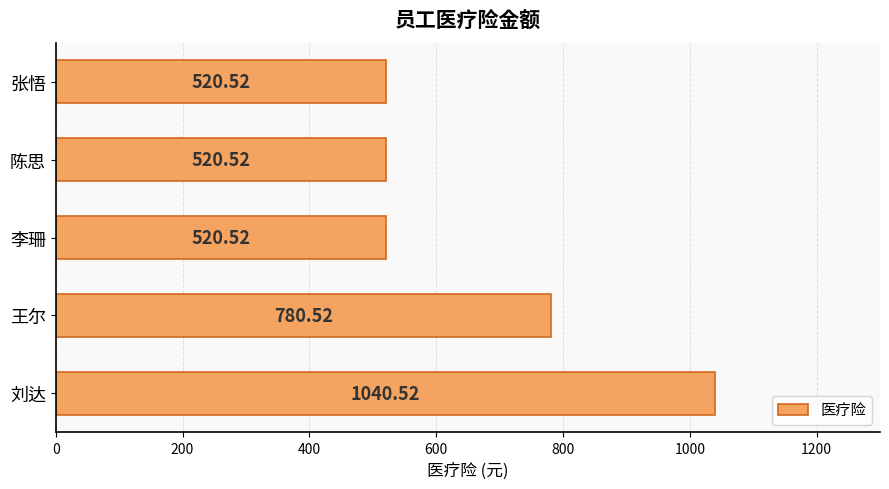

What is the difference between the maximum and minimum values?

520.0